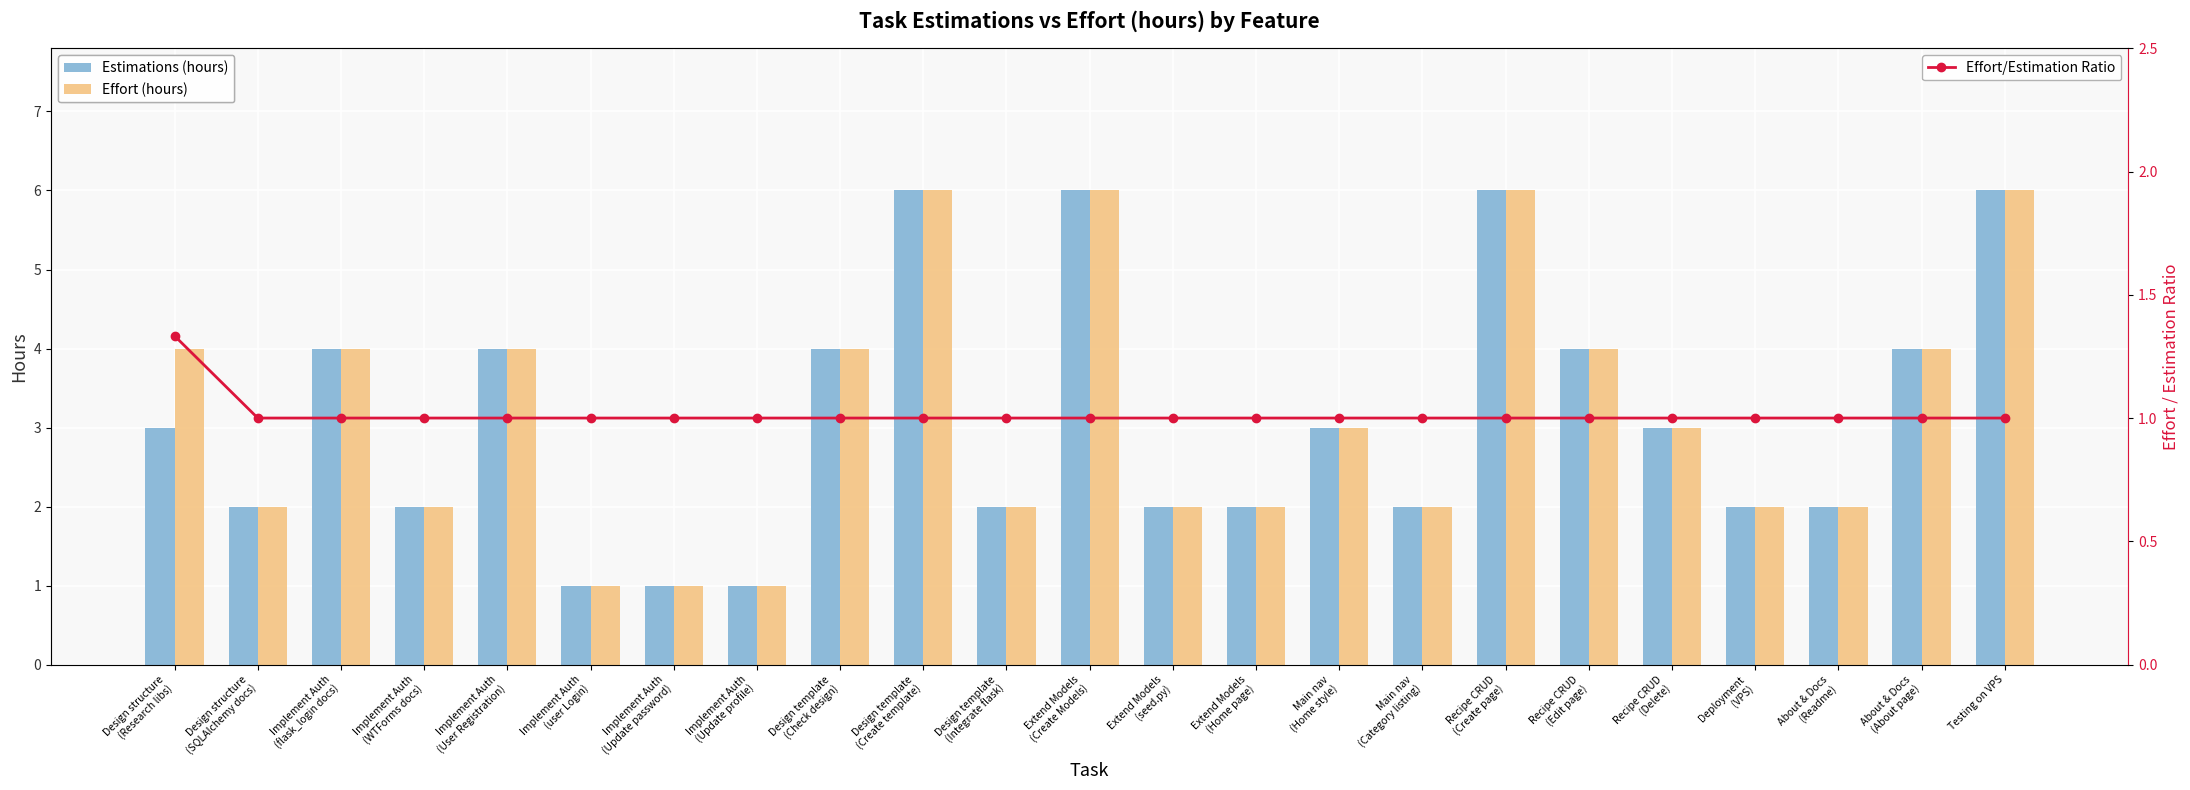

How many Estimations (hours) values are between 2 and 4?

16